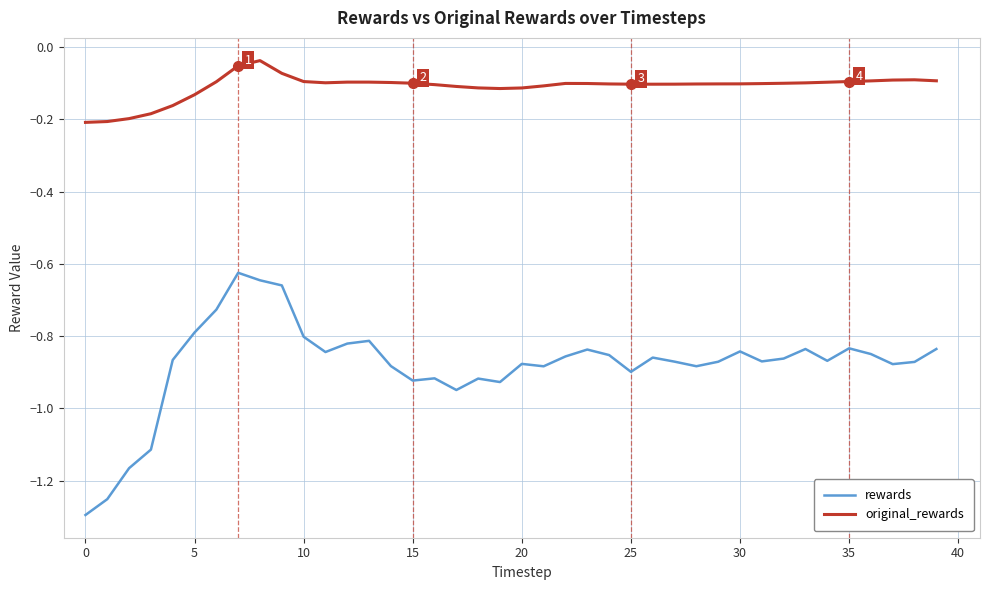

True or false: rewards and original_rewards cross at least once.

False